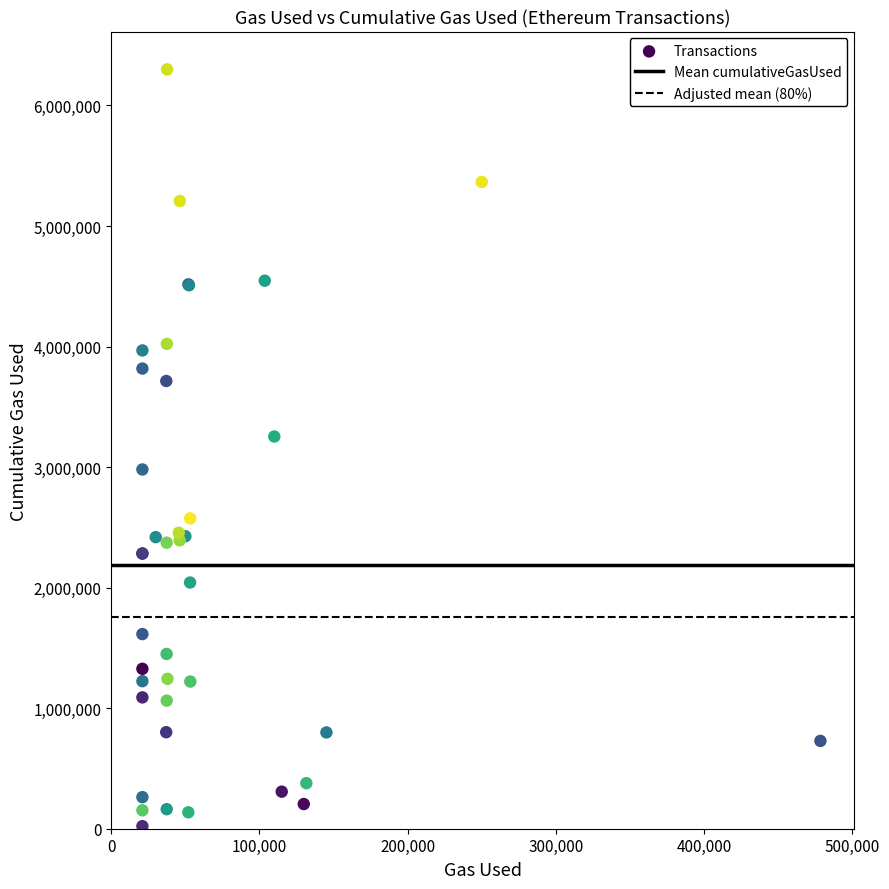

What Y value in the scatter plot is closest to 3160330?

3253826